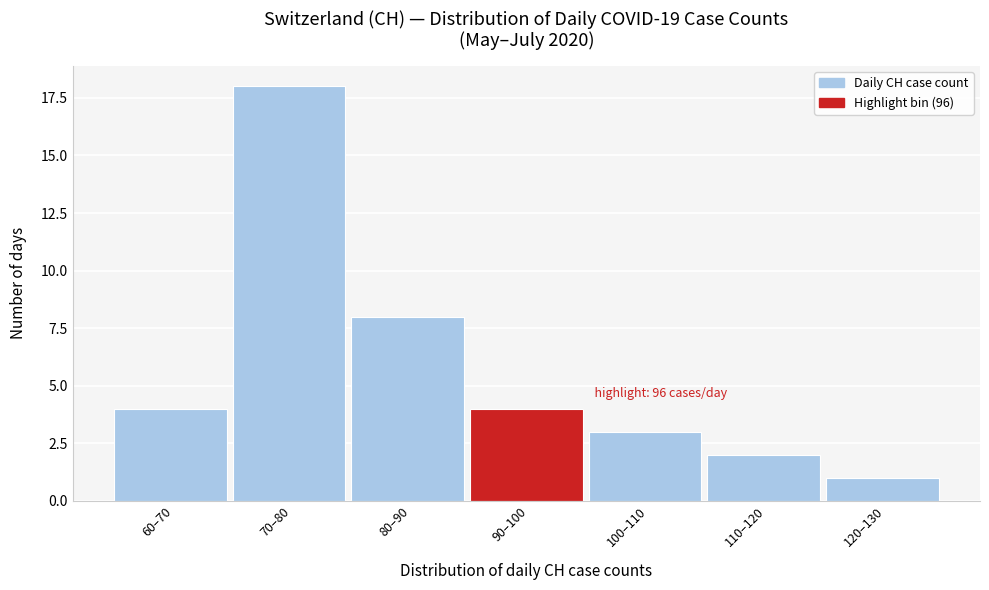

Reading left to right, what are all the values shown in this chart?

60–70=4	70–80=18	80–90=8	90–100=4	100–110=3	110–120=2	120–130=1